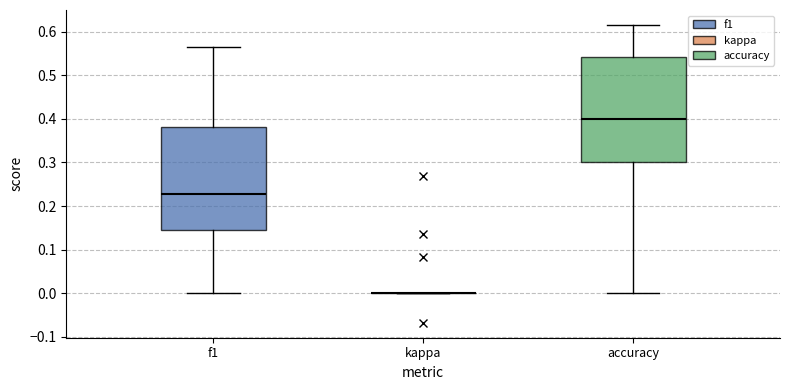

Reading left to right, read every box against the y-axis: the position of its median line, the range the box covers, and the ends of its whiskers. The values are not printed on the chart, so give them approximately, as read against the axis.

f1: median 0.23, box 0.14 to 0.38, whiskers 0.00 to 0.57
kappa: box collapsed to a line at 0.00, whiskers 0.00 to 0.00
accuracy: median 0.40, box 0.30 to 0.54, whiskers 0.00 to 0.62